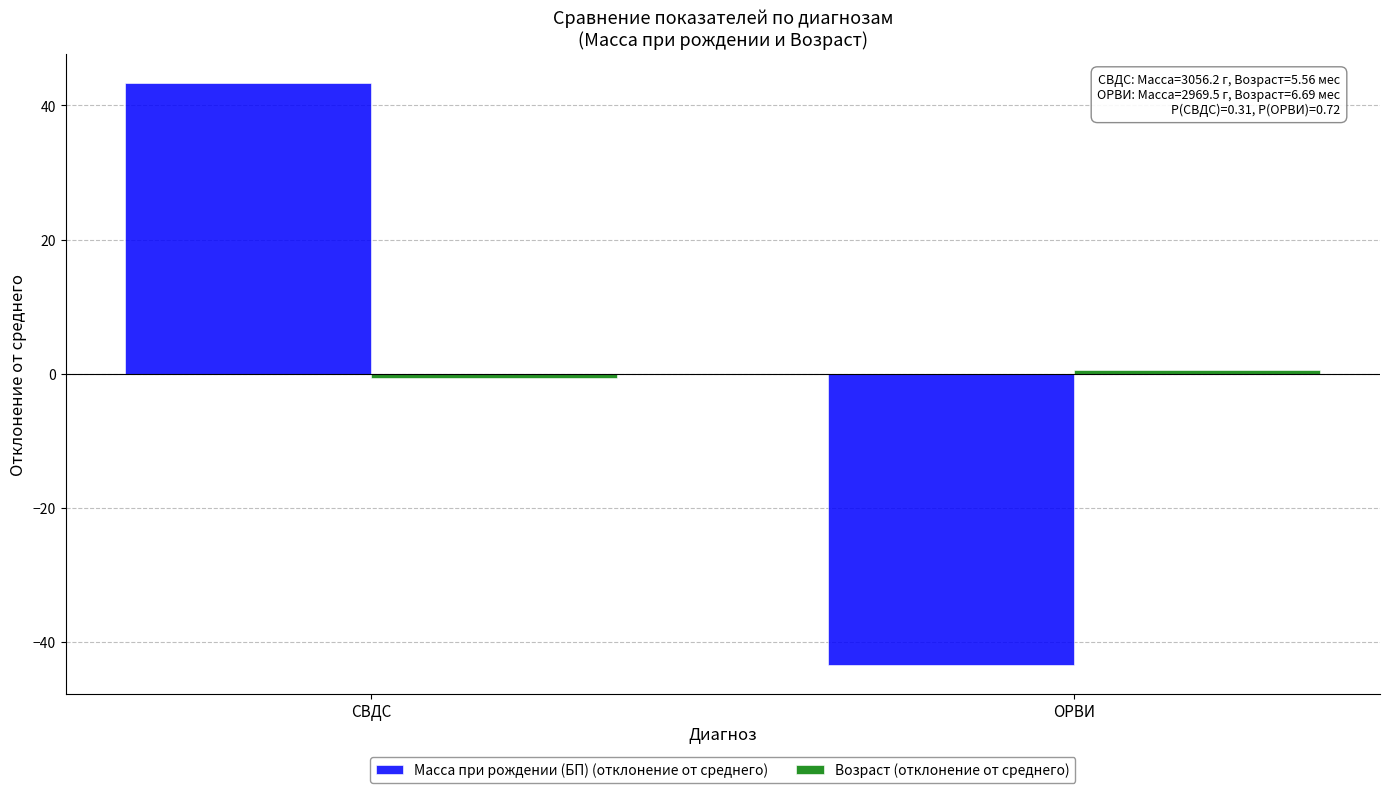

What is the difference between the Масса при рождении (БП) (отклонение от среднего) values at ОРВИ and СВДС?

86.7